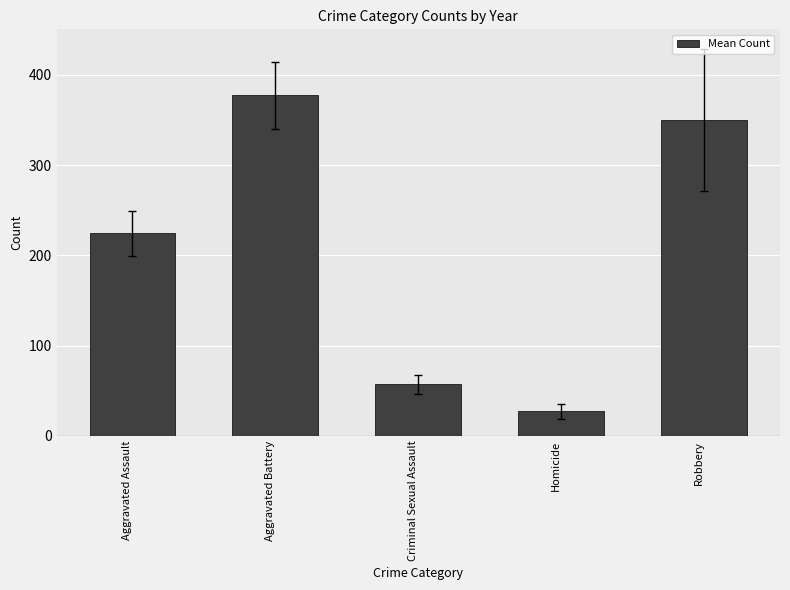

Is it true that the value at Aggravated Assault is 106.8?

False